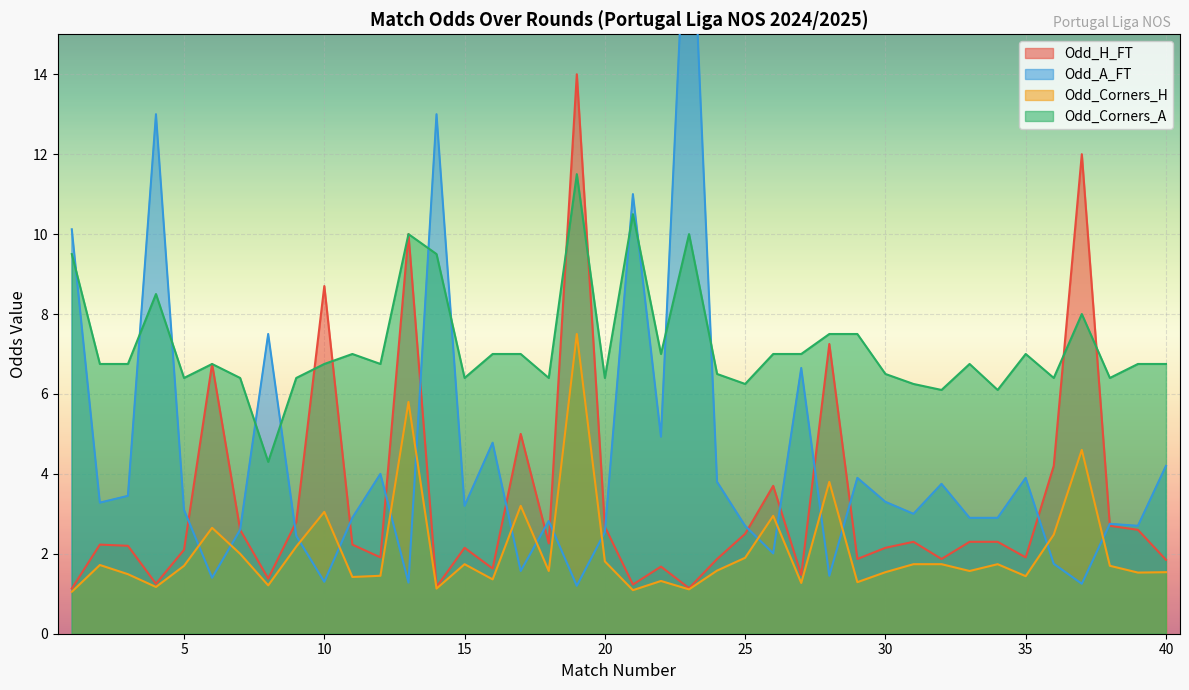

Reading left to right, transcribe all the data shown in this chart.

Odd_H_FT: 1.1	2.2	2.2	1.2	2.1	6.8	2.6	1.4	2.8	8.7	2.2	1.9	10.0	1.2	2.1	1.6	5.0	2.3	14.0	2.7	1.2	1.7	1.1	1.9	2.5	3.7	1.5	7.2	1.9	2.1	2.3	1.9	2.3	2.3	1.9	4.2	12.0	2.7	2.6	1.9
Odd_A_FT: 10.1	3.3	3.5	13.0	3.1	1.4	2.6	7.5	2.5	1.3	2.9	4.0	1.3	13.0	3.2	4.8	1.6	2.8	1.2	2.5	11.0	4.9	20.0	3.8	2.7	2.0	6.7	1.4	3.9	3.3	3.0	3.8	2.9	2.9	3.9	1.8	1.2	2.8	2.7	4.2
Odd_Corners_H: 1.1	1.7	1.5	1.2	1.7	2.6	2.0	1.2	2.2	3.0	1.4	1.4	5.8	1.1	1.7	1.4	3.2	1.6	7.5	1.8	1.1	1.3	1.1	1.6	1.9	3.0	1.3	3.8	1.3	1.5	1.7	1.7	1.6	1.7	1.4	2.5	4.6	1.7	1.5	1.5
Odd_Corners_A: 9.5	6.8	6.8	8.5	6.4	6.8	6.4	4.3	6.4	6.8	7.0	6.8	10.0	9.5	6.4	7.0	7.0	6.4	11.5	6.4	10.5	7.0	10.0	6.5	6.2	7.0	7.0	7.5	7.5	6.5	6.2	6.1	6.8	6.1	7.0	6.4	8.0	6.4	6.8	6.8